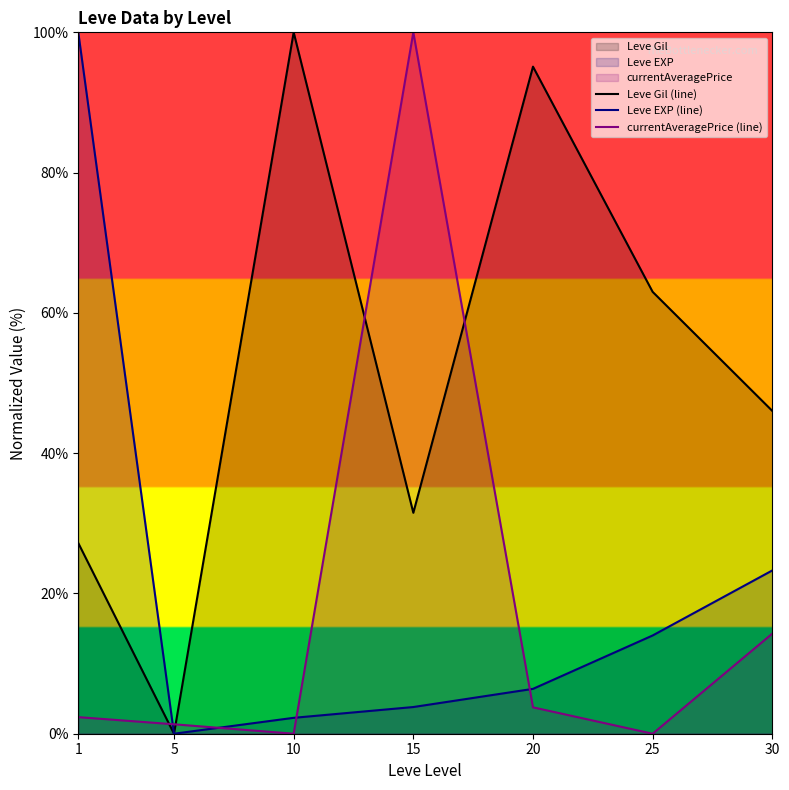

What is the sum of the currentAveragePrice (line) values at 15 and 5?

101.3